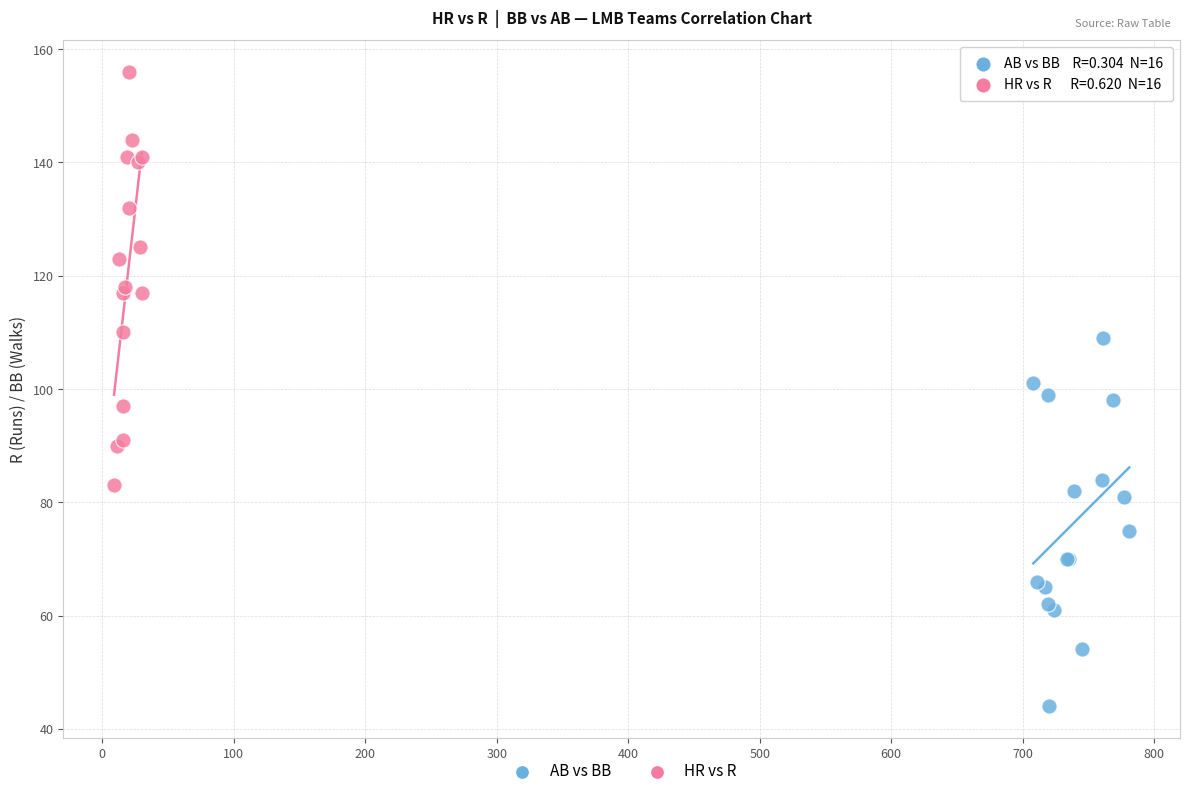

Which series has the widest spread of Y values?

HR vs R